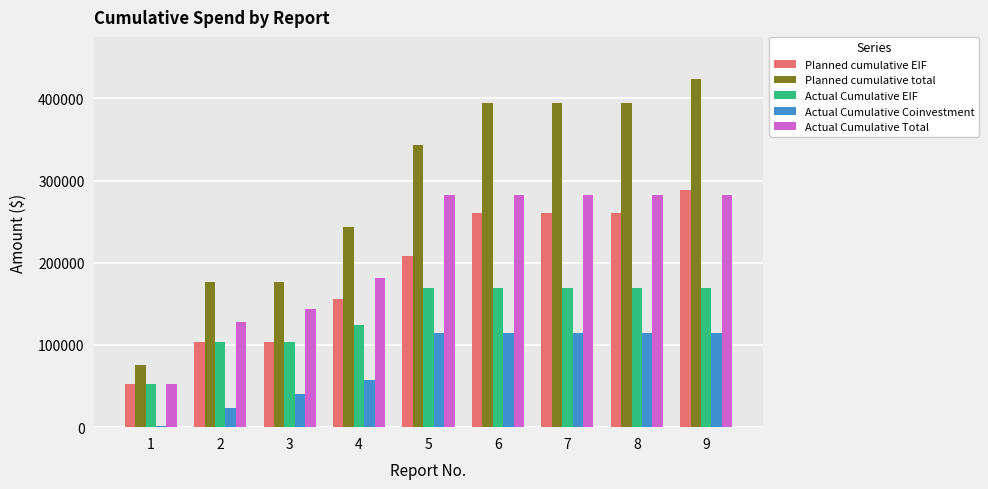

Are the bars grouped side by side (vs. stacked)?

Yes